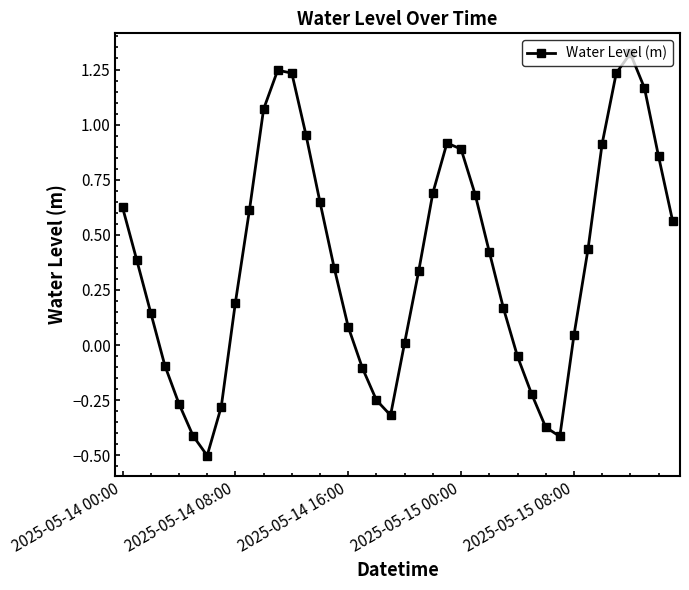

What is the difference between the maximum and minimum values?

1.8